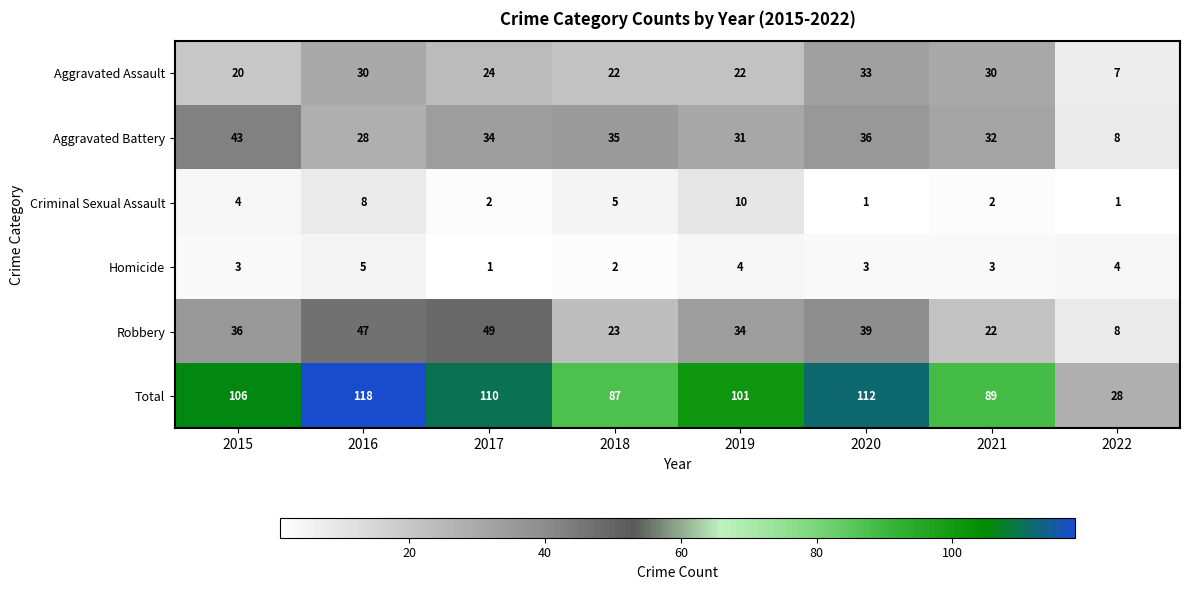

What is the spread (max minus min) of values at 2017?

109